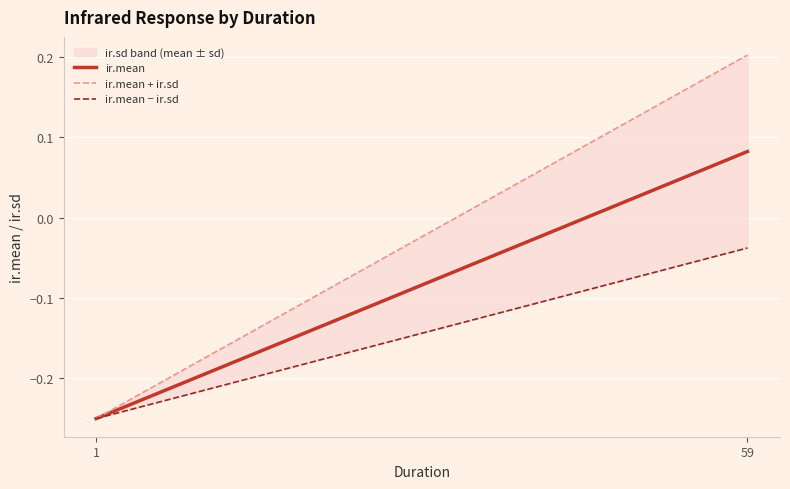

The value of ir.mean − ir.sd at 1 is -0.2. True or false?

True